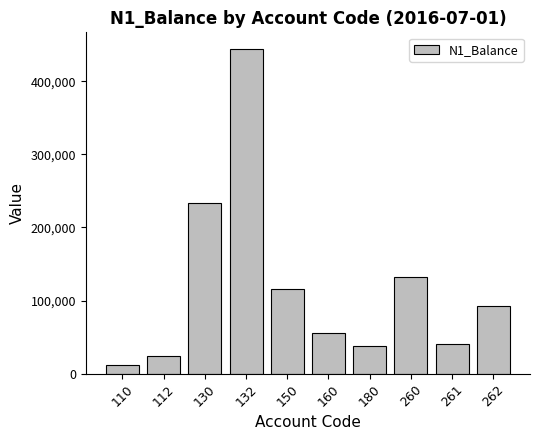

What is the average value?

118819.5